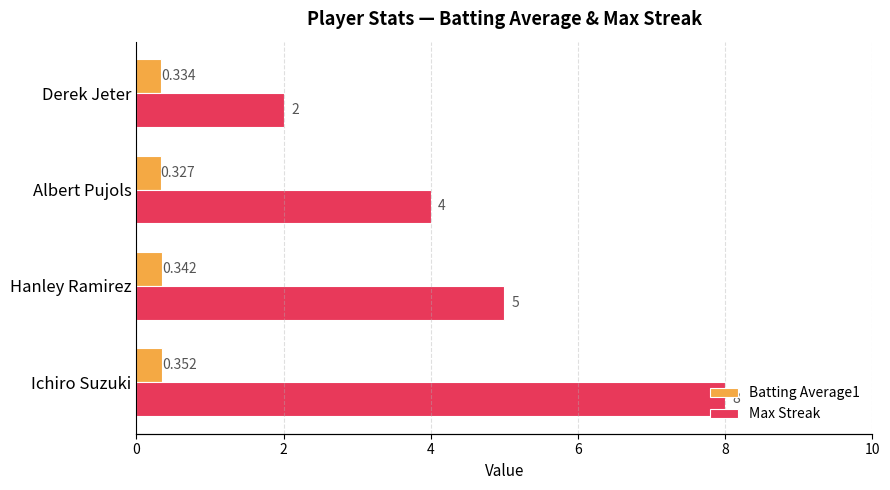

Is it true that Max Streak equals 5.0 at Hanley Ramirez?

True